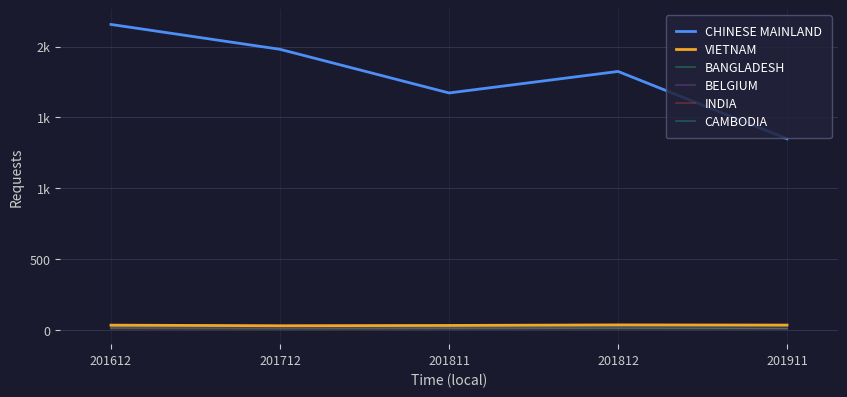

Does the chart have visible grid lines?

Yes